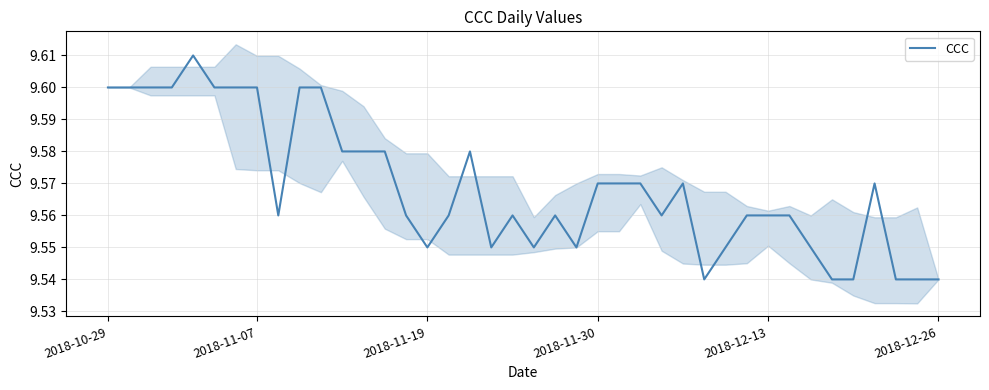

Reading left to right, extract all data points from this chart.

9.6	9.6	9.6	9.6	9.6	9.6	9.6	9.6	9.6	9.6	9.6	9.6	9.6	9.6	9.6	9.6	9.6	9.6	9.6	9.6	9.6	9.6	9.6	9.6	9.6	9.6	9.6	9.6	9.5	9.6	9.6	9.6	9.6	9.6	9.5	9.5	9.6	9.5	9.5	9.5